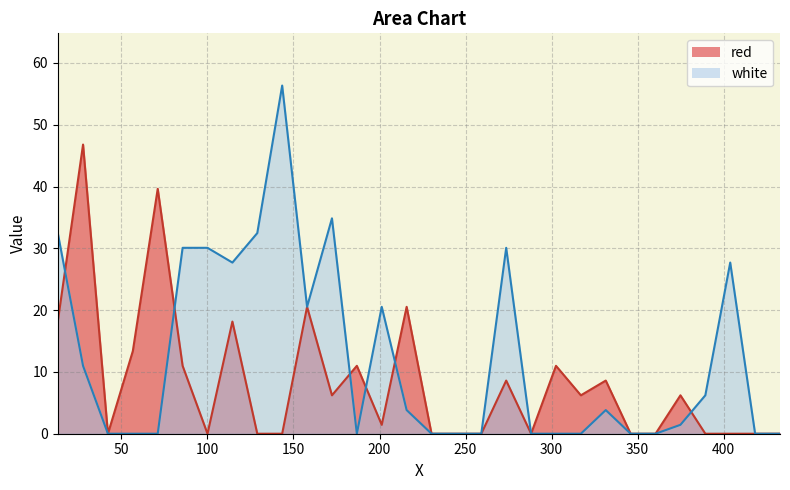

List the labels in order of red value, smallest first.

42.1665, 100.0335, 128.9665, 143.4335, 230.2335, 244.7, 259.1665, 288.1, 345.9665, 360.4335, 389.3665, 403.8335, 418.3, 432.7665, 201.3, 172.3665, 317.0335, 374.9, 273.6335, 331.5, 85.5665, 186.8335, 302.5665, 56.6335, 13.0165, 114.5, 157.9, 215.7665, 71.1, 27.7